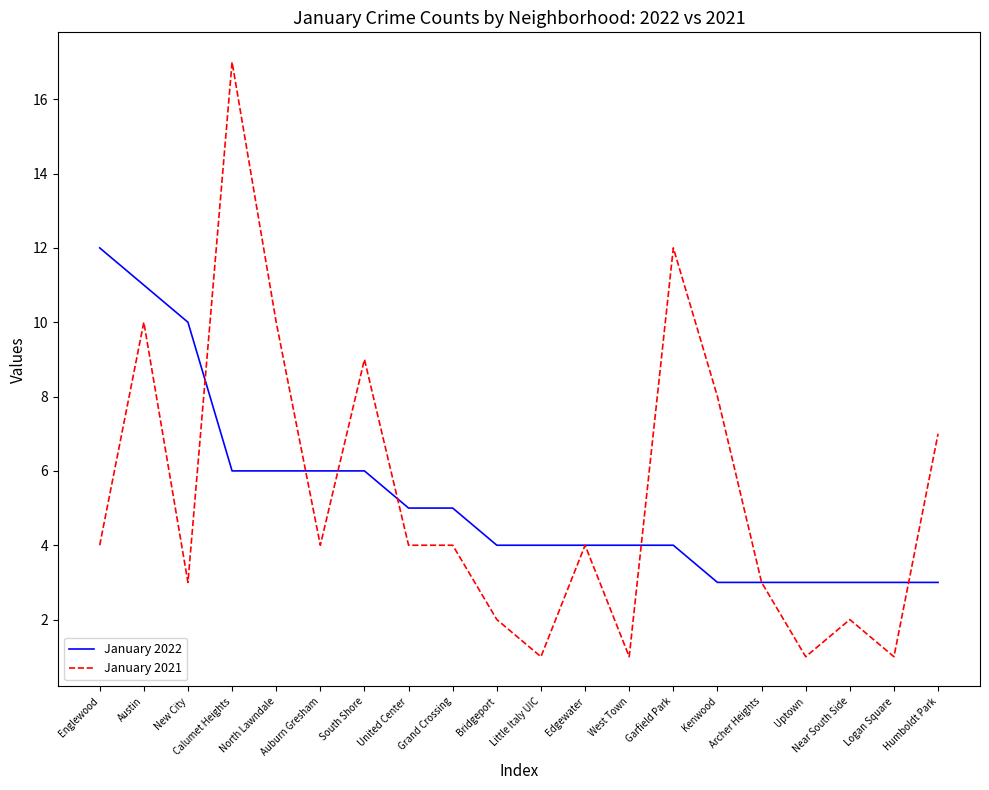

Is the value of January 2022 at Kenwood greater than the value of January 2021 at Calumet Heights?

No